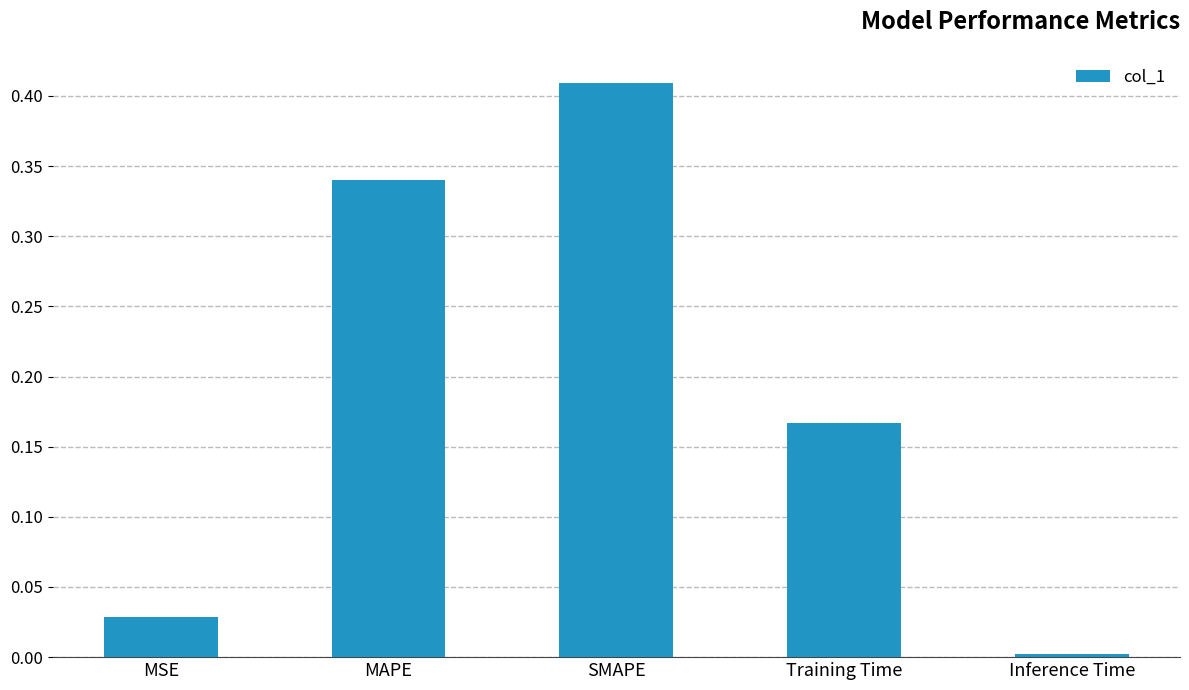

True or false: the data shows 0.7 at SMAPE.

False